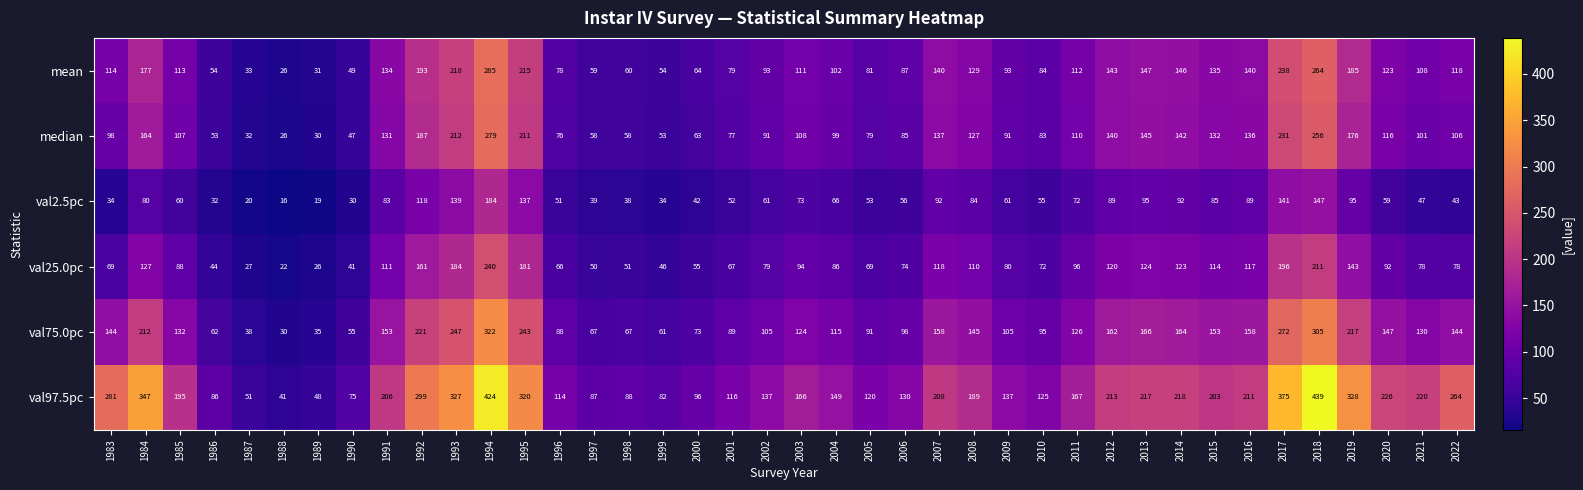

Which series has the widest spread of values?

val97.5pc